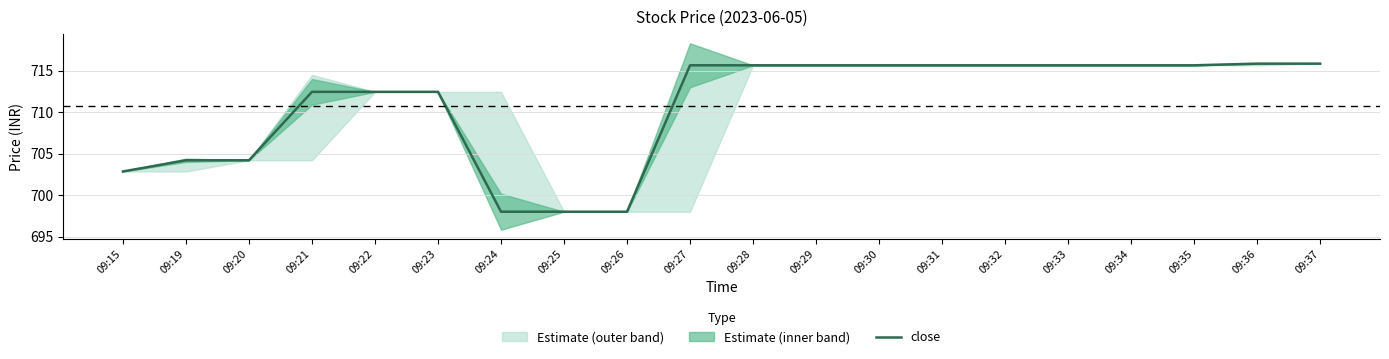

True or false: the data has more than 1 interior local peaks.

False